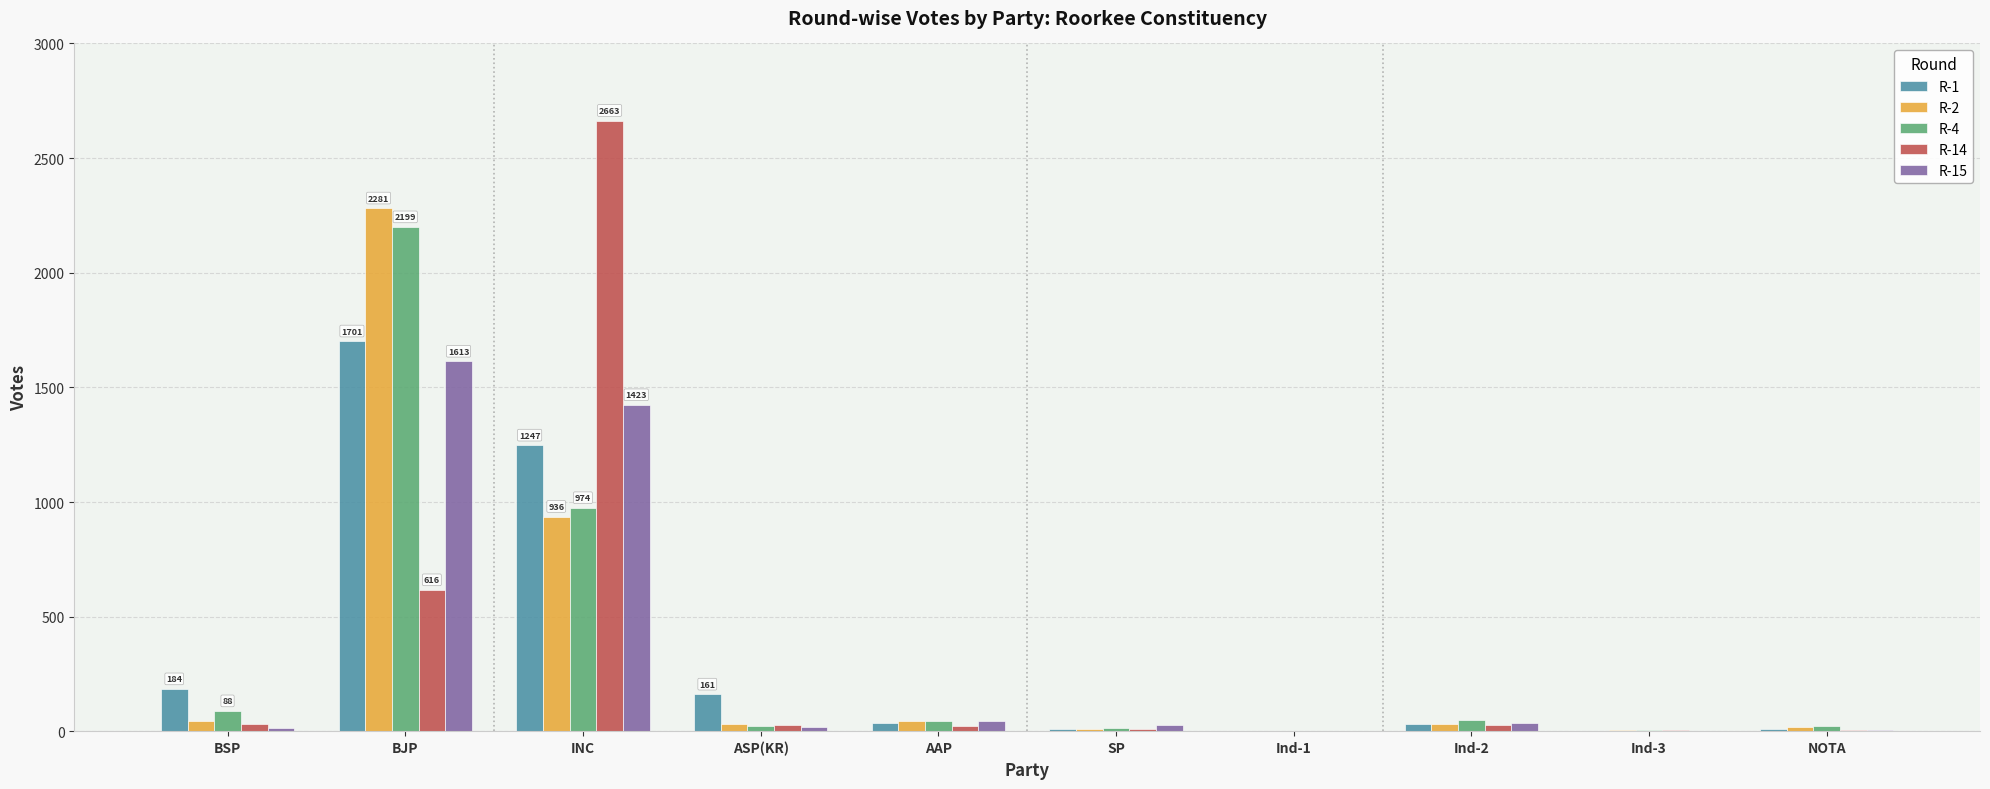

The R-1 series shows 184 at BSP. True or false?

True